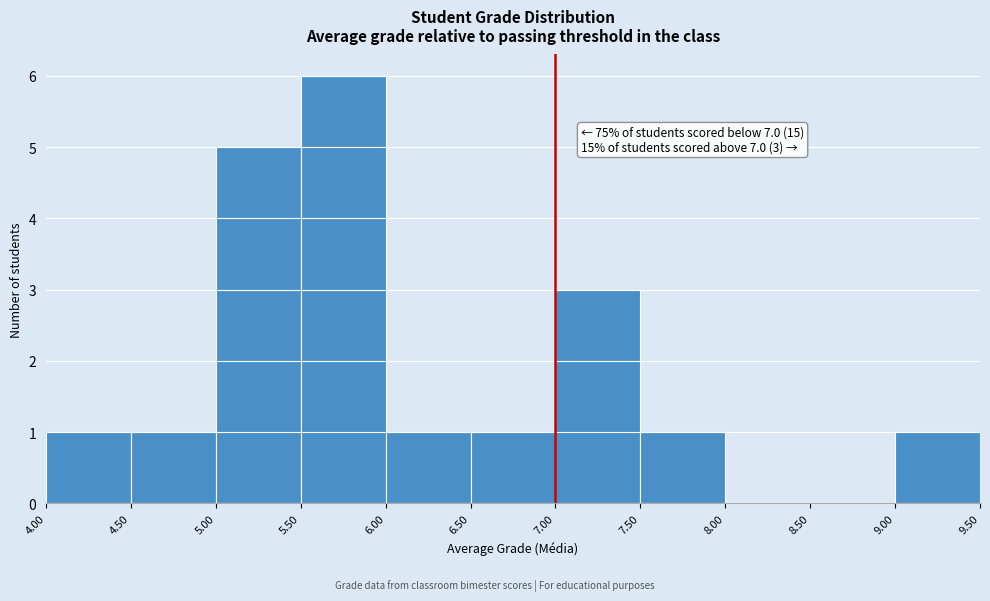

Over which range of the x-axis is the bar tallest?

5.50 to 6.00